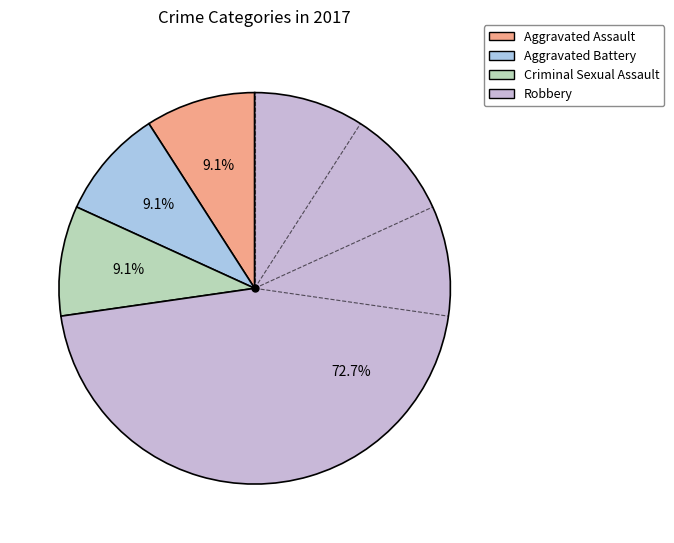

Is the sum of Aggravated Assault and Criminal Sexual Assault greater than half?

No